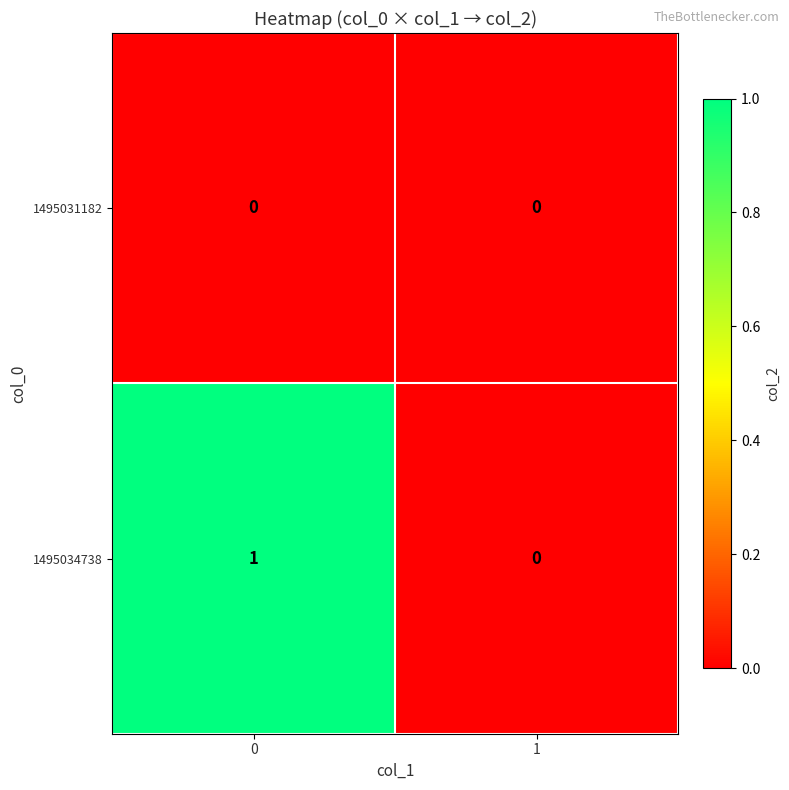

Which series has the widest spread of values?

1495034738